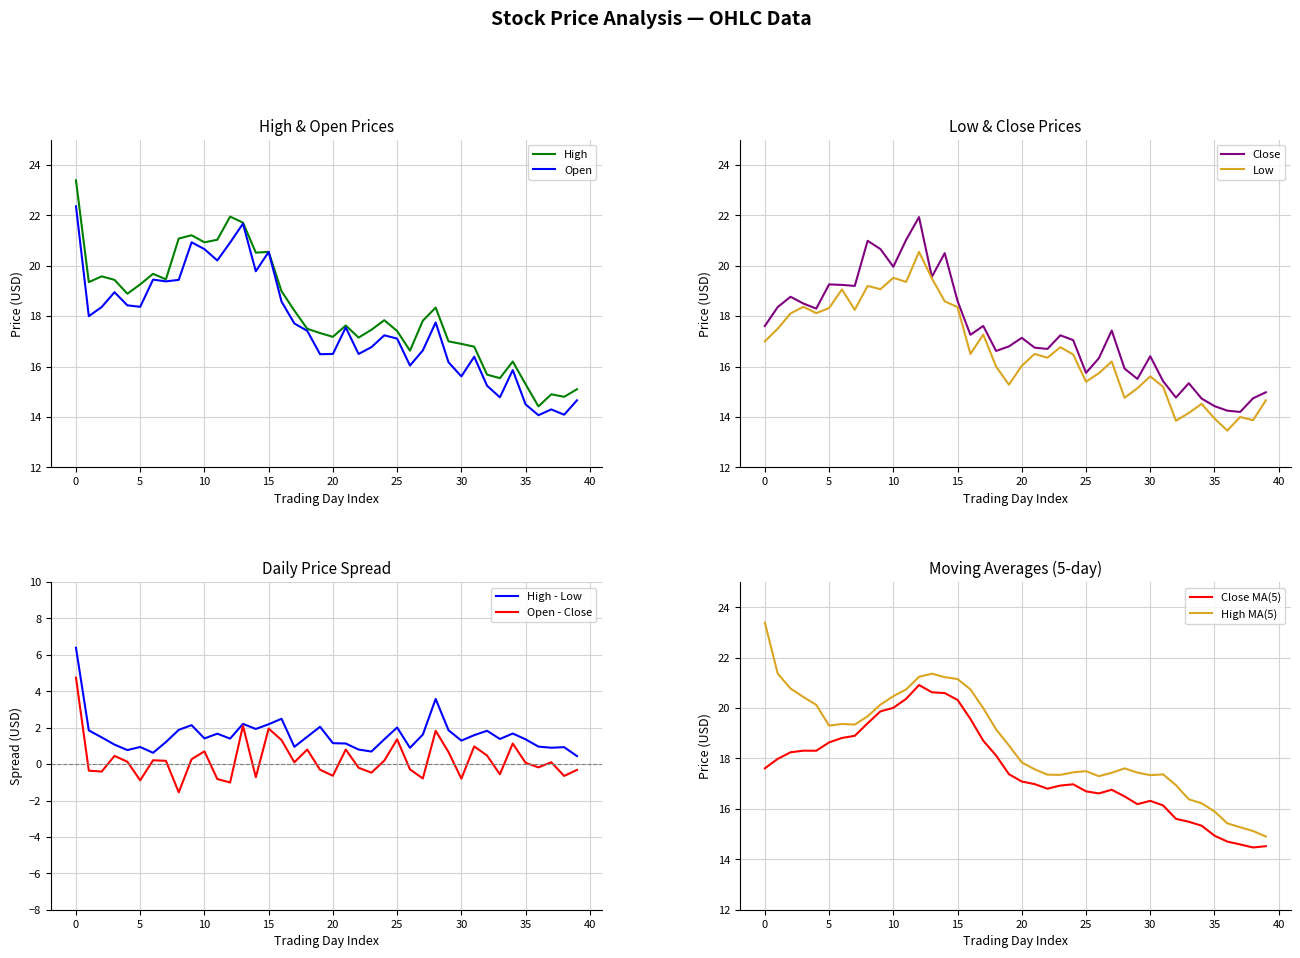

True or false: High MA(5) and Close MA(5) cross at least once.

False